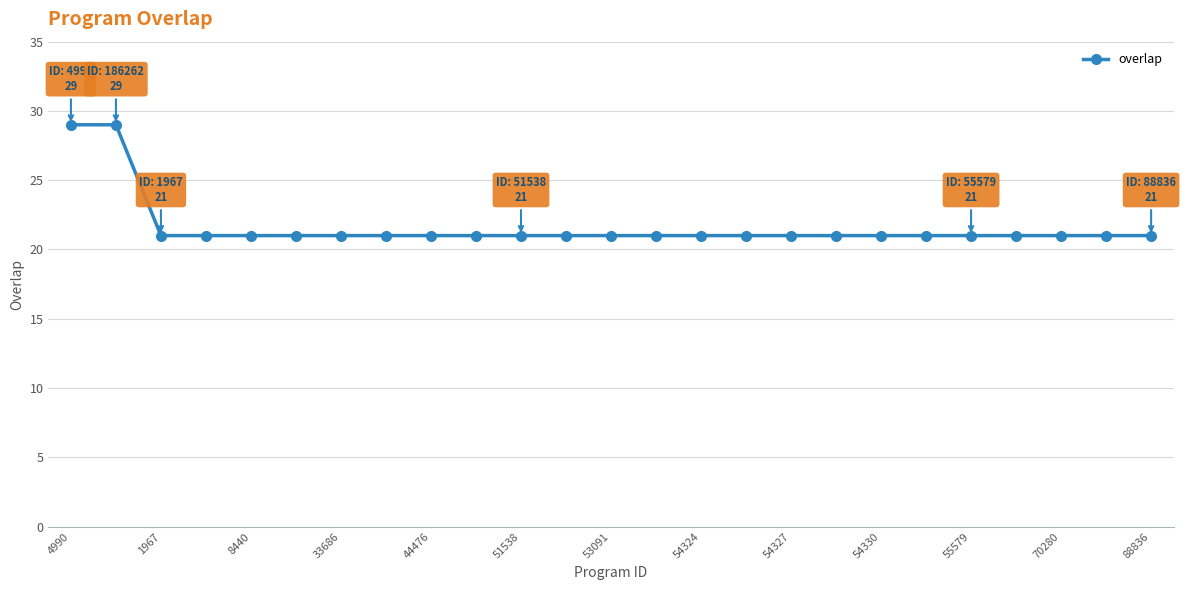

What is the value of the 24th point from the left?

21